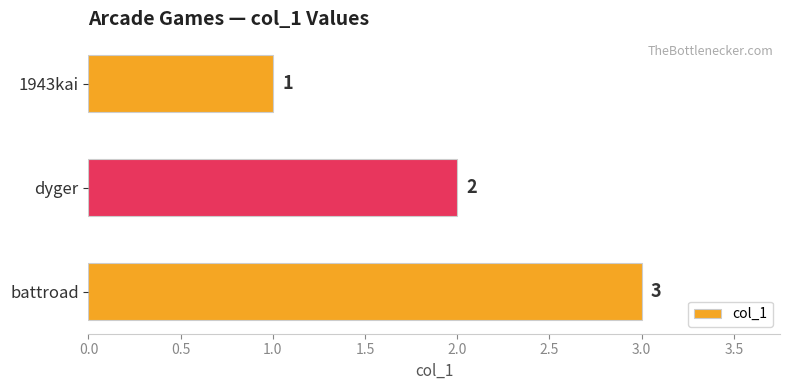

Which category has the highest value across all series?

battroad